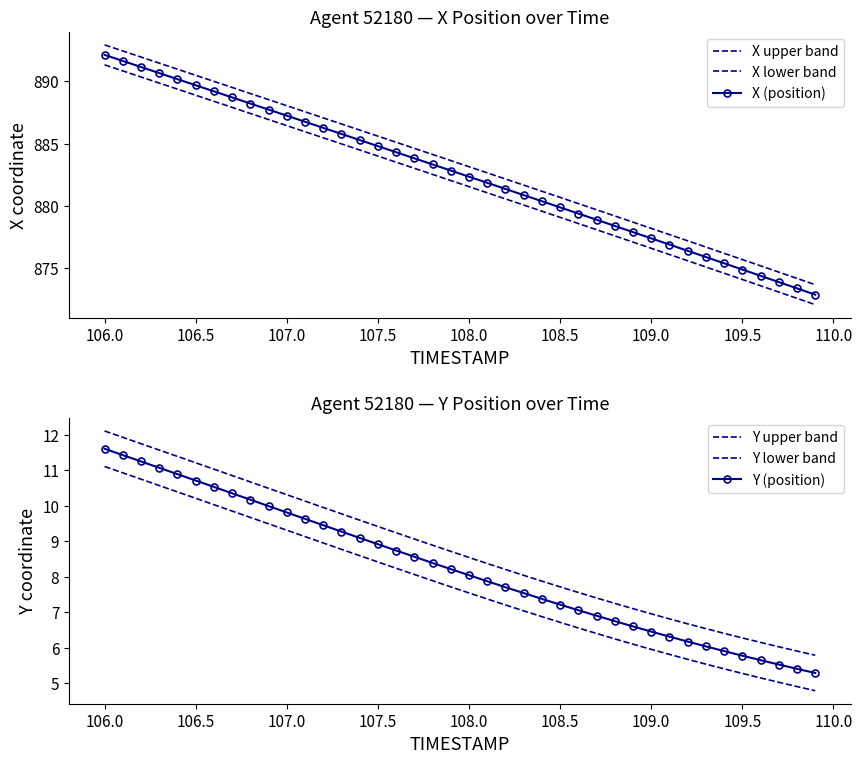

What is the highest value of the Y (position) series?

11.6